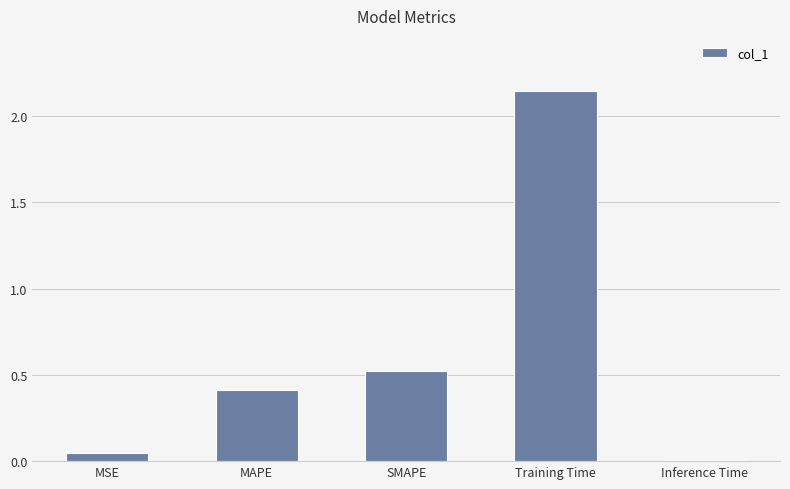

List the labels in order of value, largest first.

Training Time, SMAPE, MAPE, MSE, Inference Time